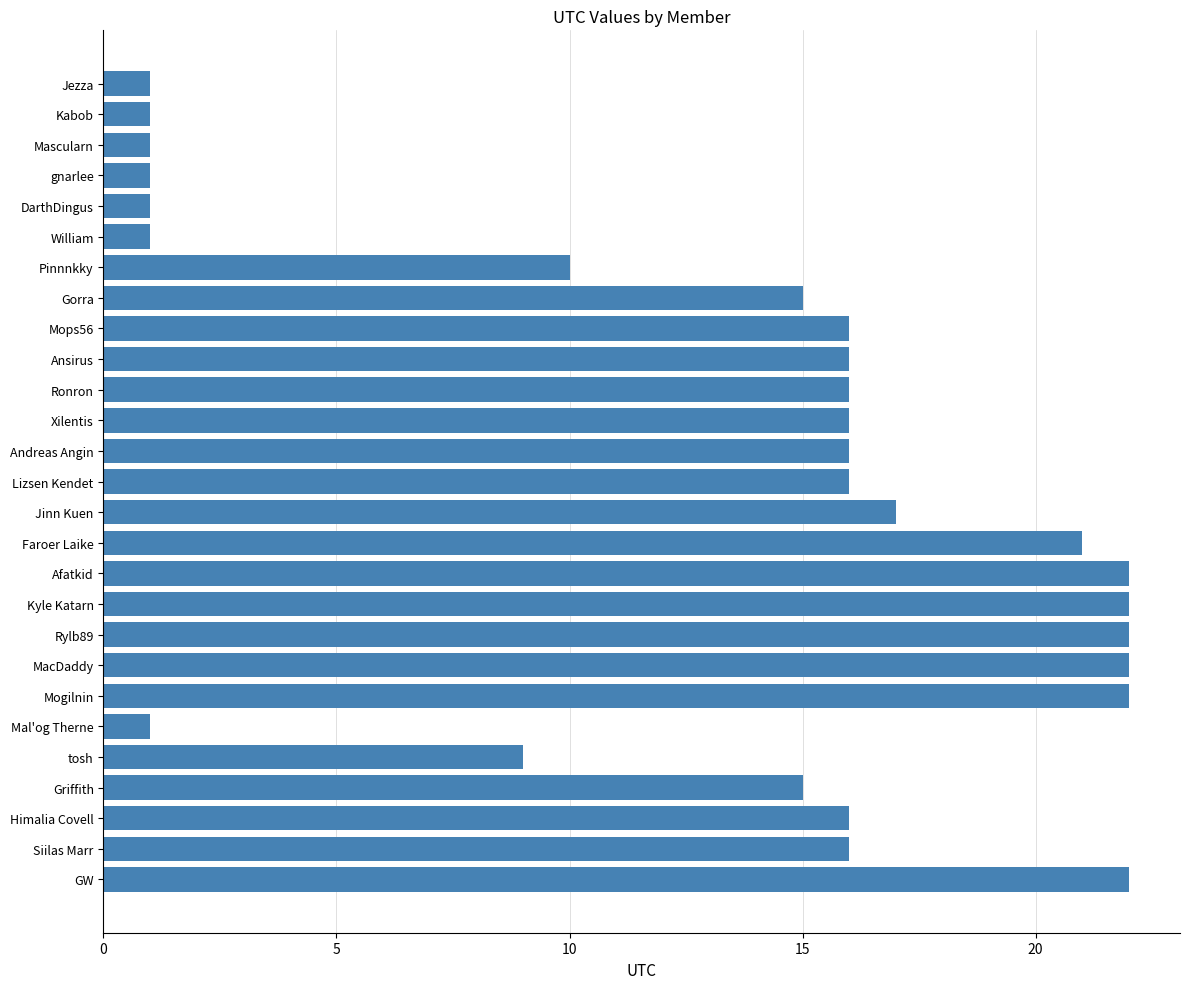

The value at Himalia Covell is 16. True or false?

True